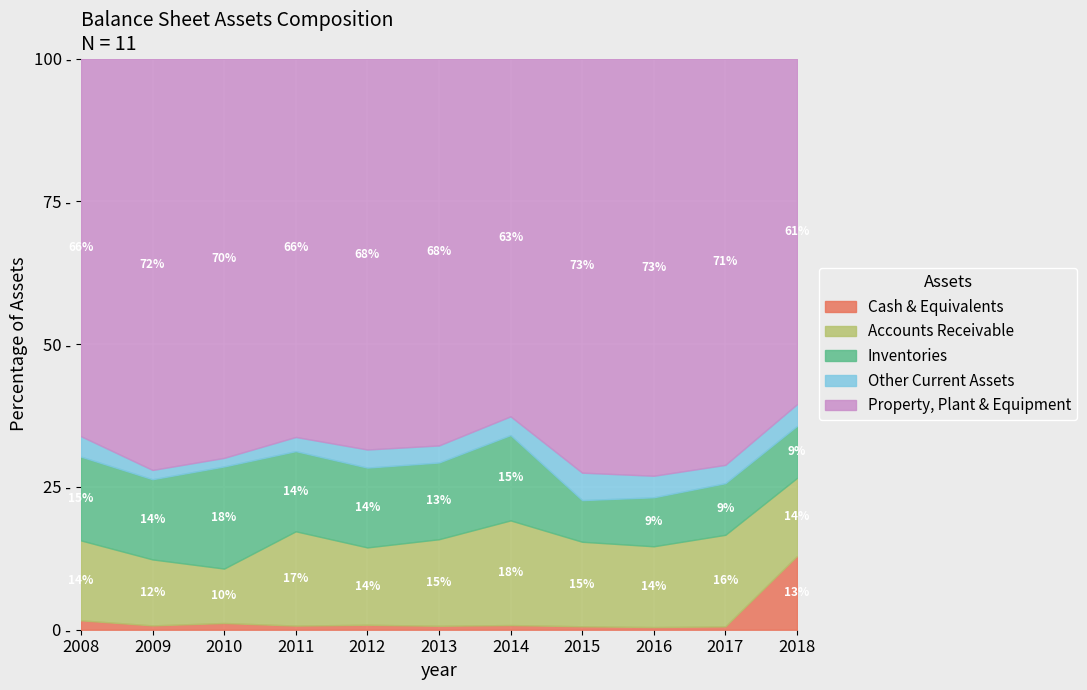

What are all the series names shown in the legend?

Cash & Equivalents, Accounts Receivable, Inventories, Other Current Assets, Property, Plant & Equipment